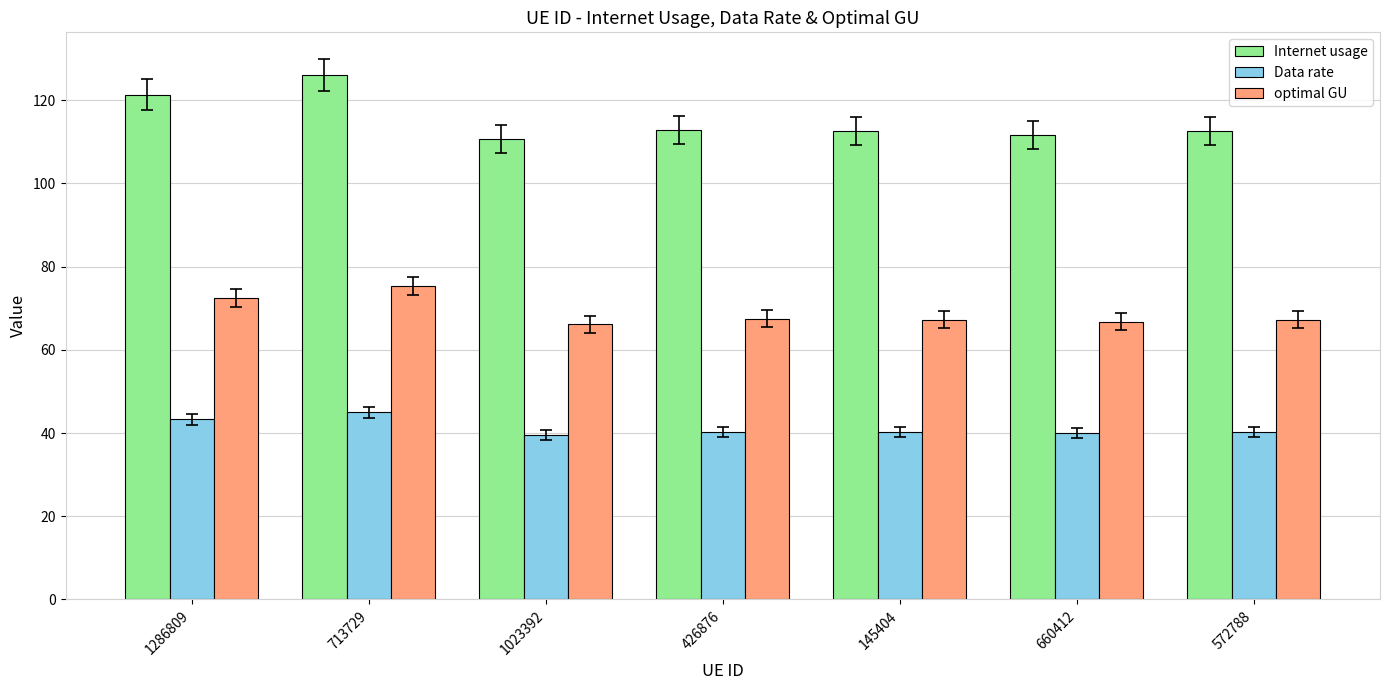

Is the value of Data rate at 572788 greater than the value of optimal GU at 1286809?

No